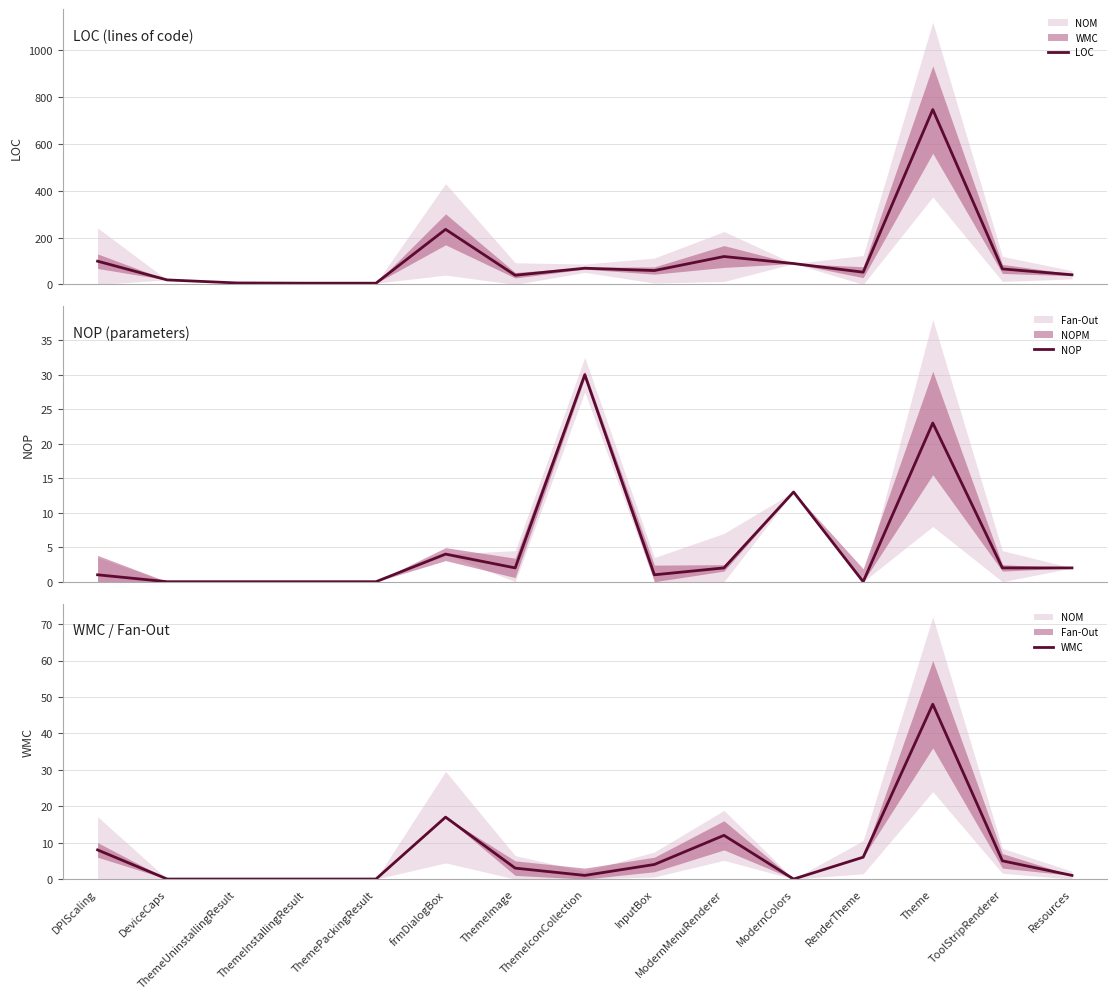

At which label does NOP first exceed 2?

frmDialogBox